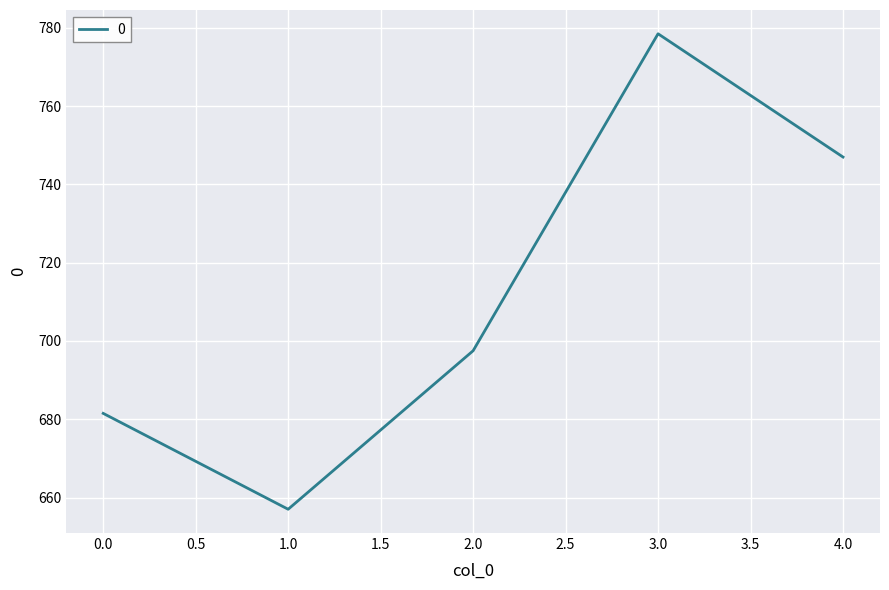

How many lines are shown in the chart?

1